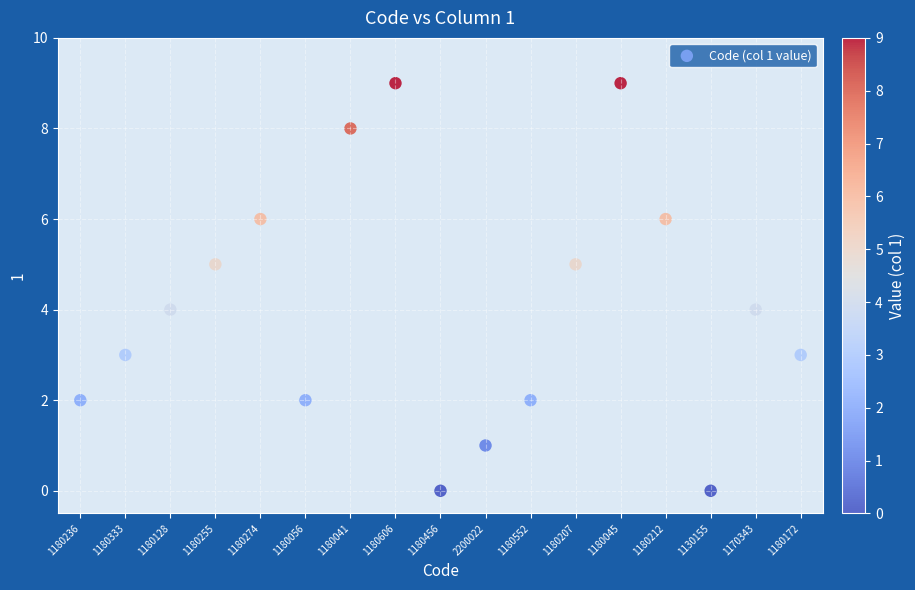

What is the range of Y values (max minus min)?

9